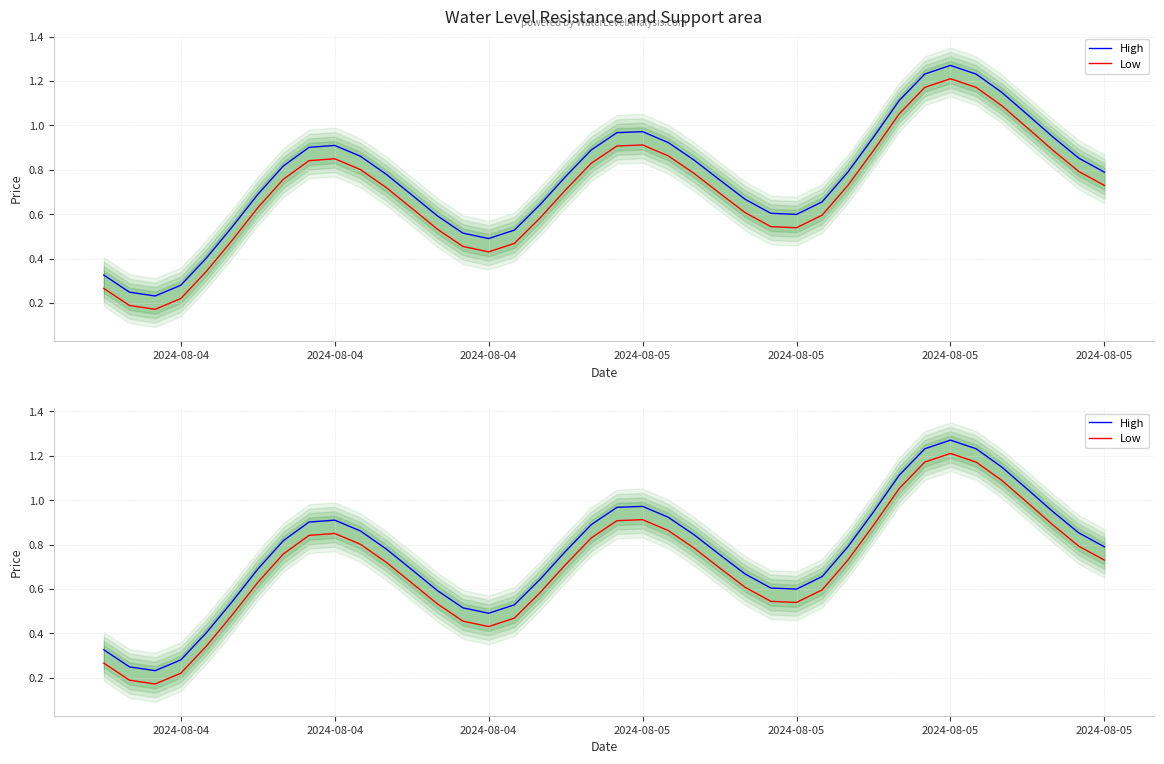

True or false: Low and High intersect in this chart.

False